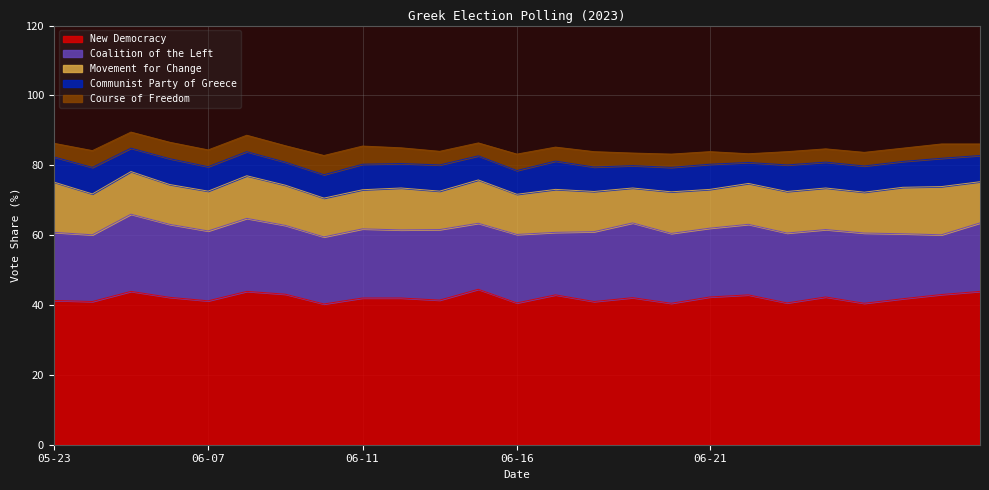

True or false: Coalition of the Left and Course of Freedom cross at least once.

False